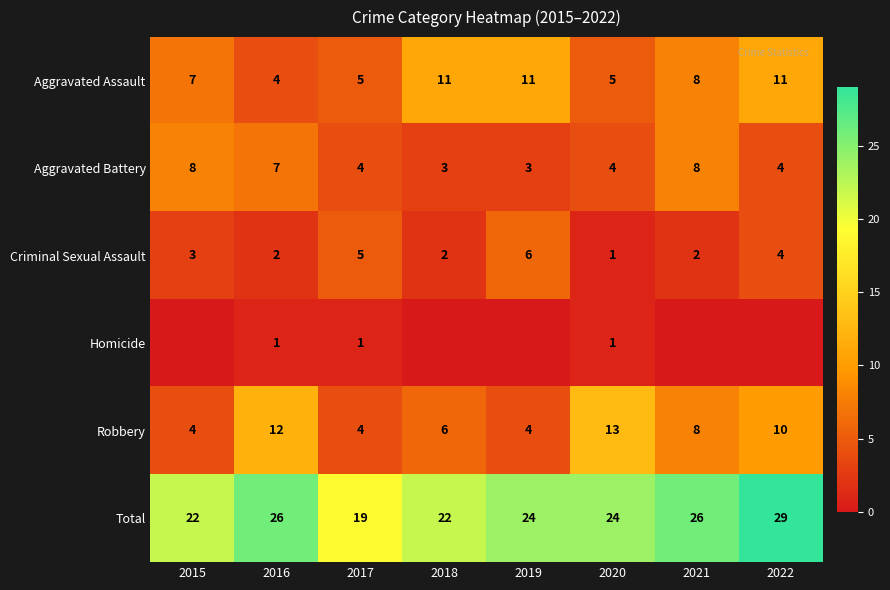

At which category is the sum across all series the highest?

2022